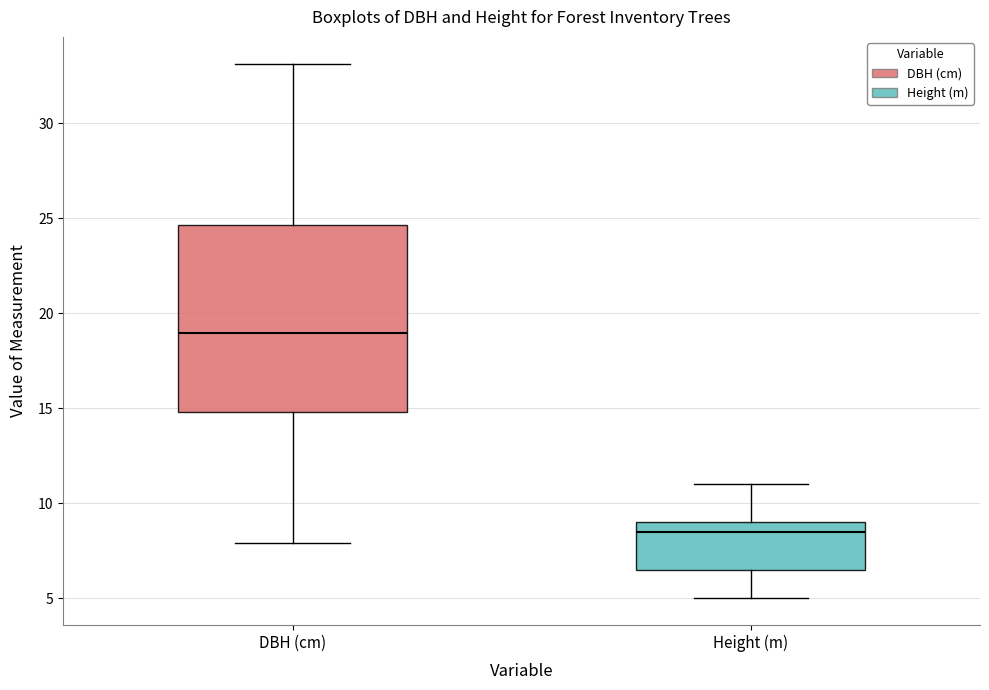

Which box has the highest median line?

DBH (cm)